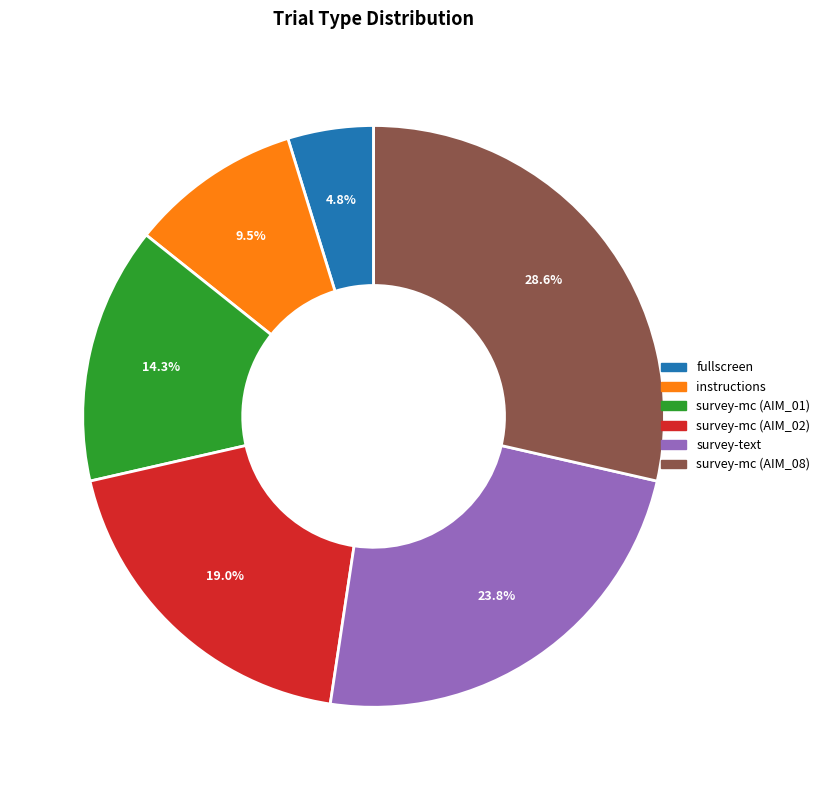

Which slice is the largest?

survey-mc (AIM_08)